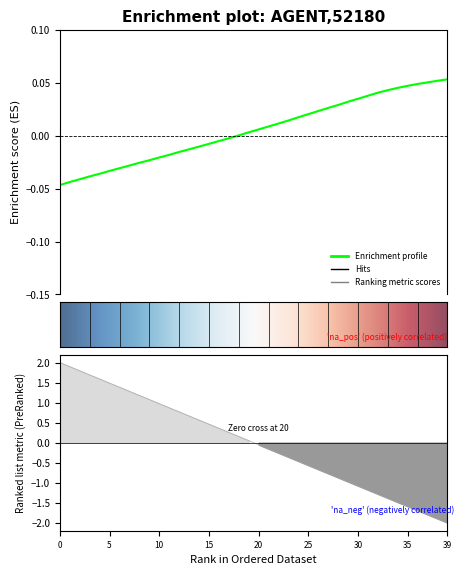

How many values in X are above zero?

22